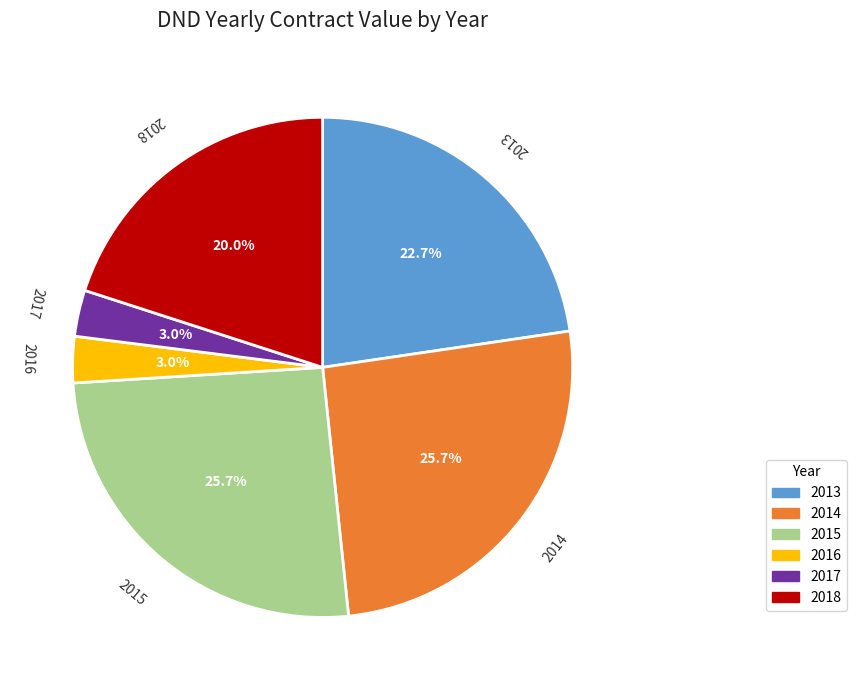

Count the number of slices in the pie.

6